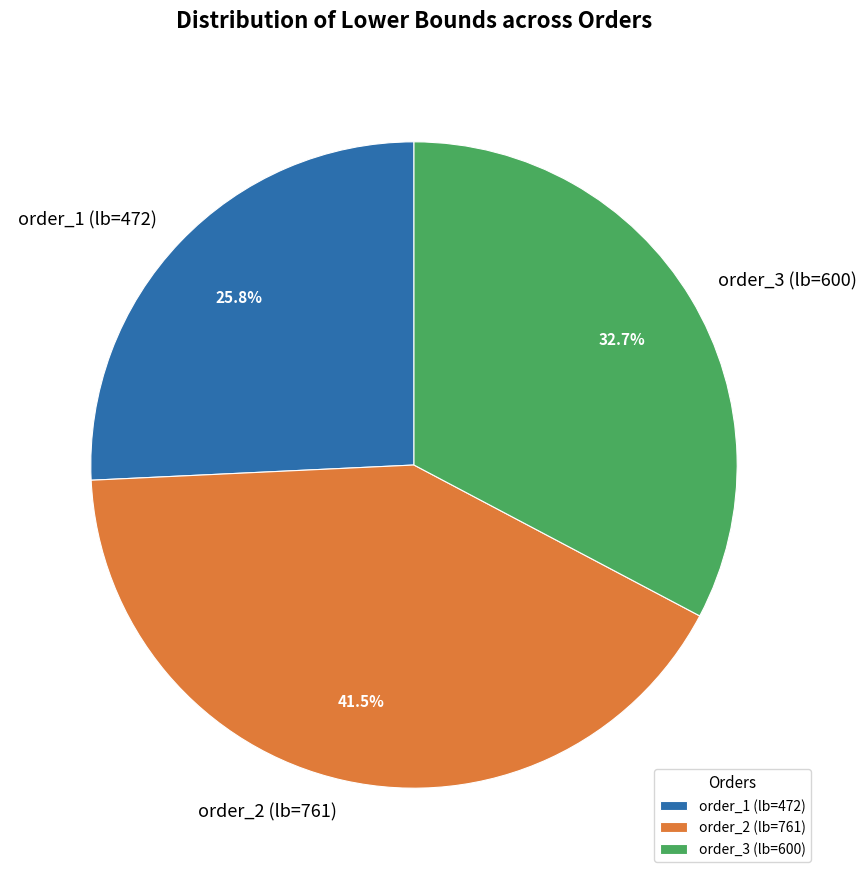

How many segments does this pie chart have?

3